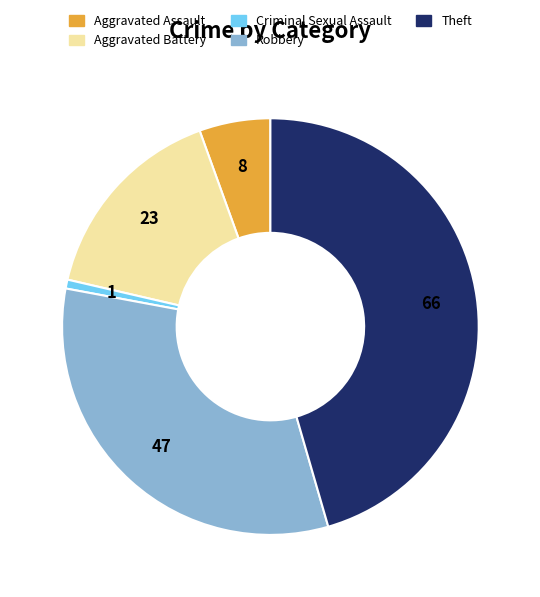

Is there any slice that represents more than half of the pie?

No